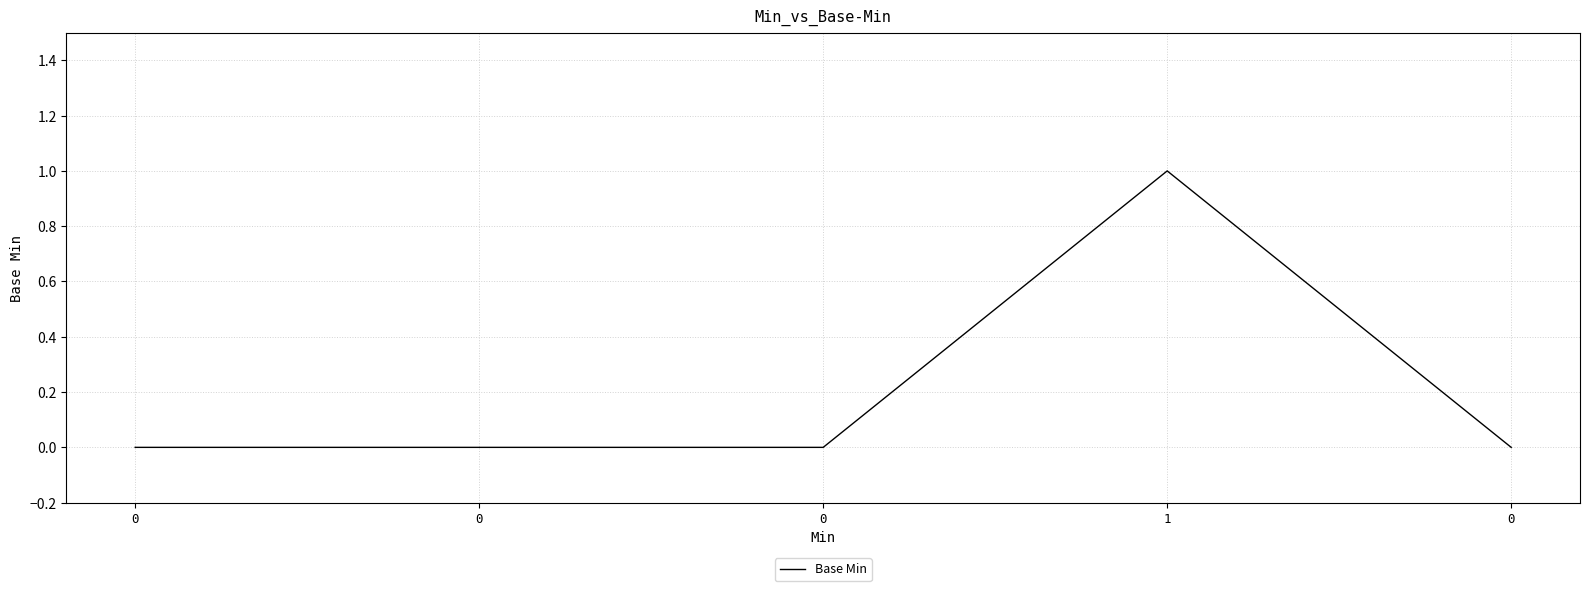

True or false: there are more than 2 points higher than both neighbors.

False